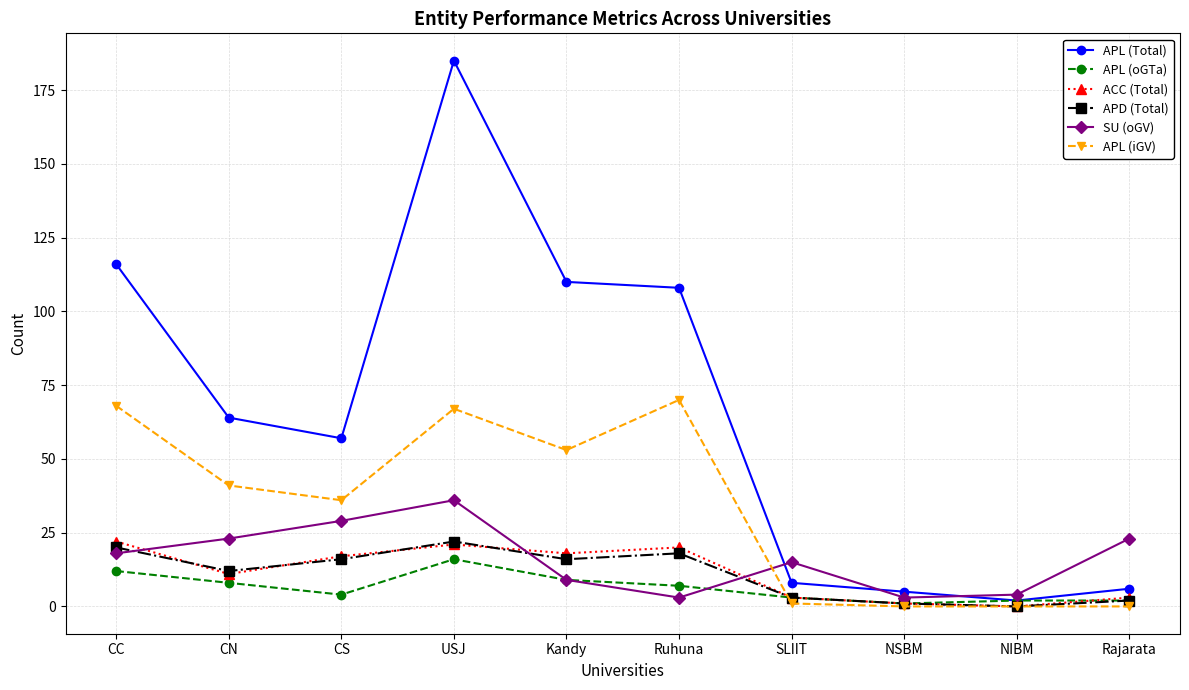

At which category is the sum across all series the highest?

USJ